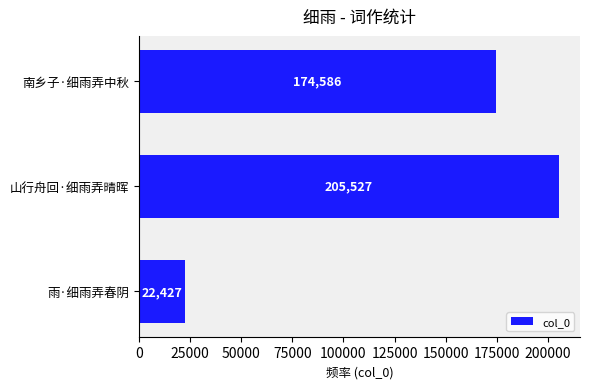

List the labels in order of value, smallest first.

雨·细雨弄春阴, 南乡子·细雨弄中秋, 山行舟回·细雨弄晴晖